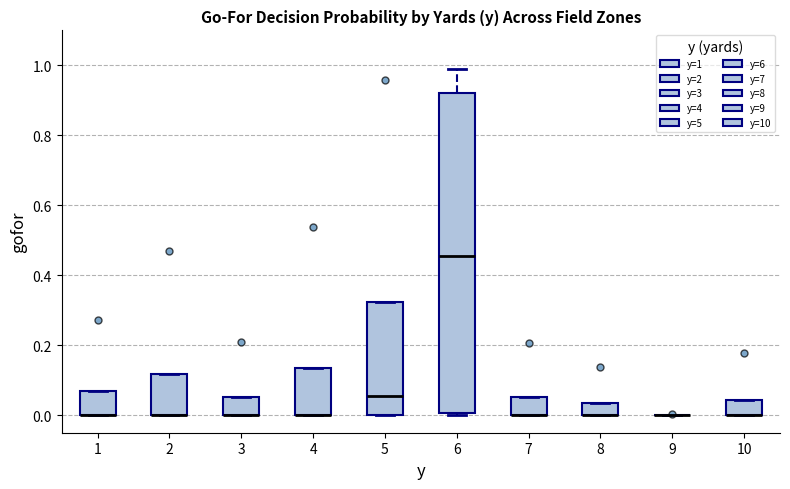

Comparing the boxes themselves (not the whiskers), which one is the tallest?

6